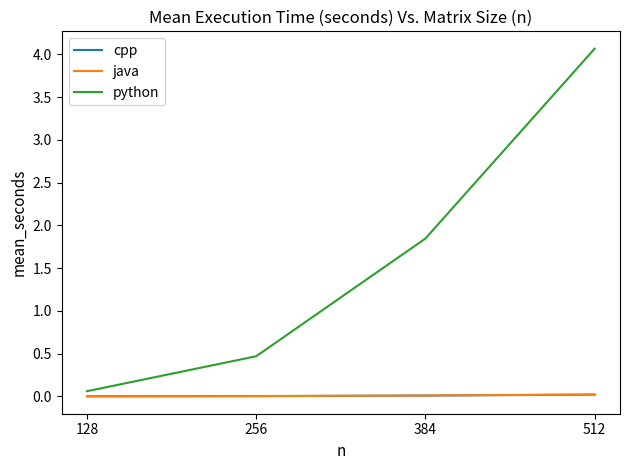

What is the total value across all series at 256?

0.5